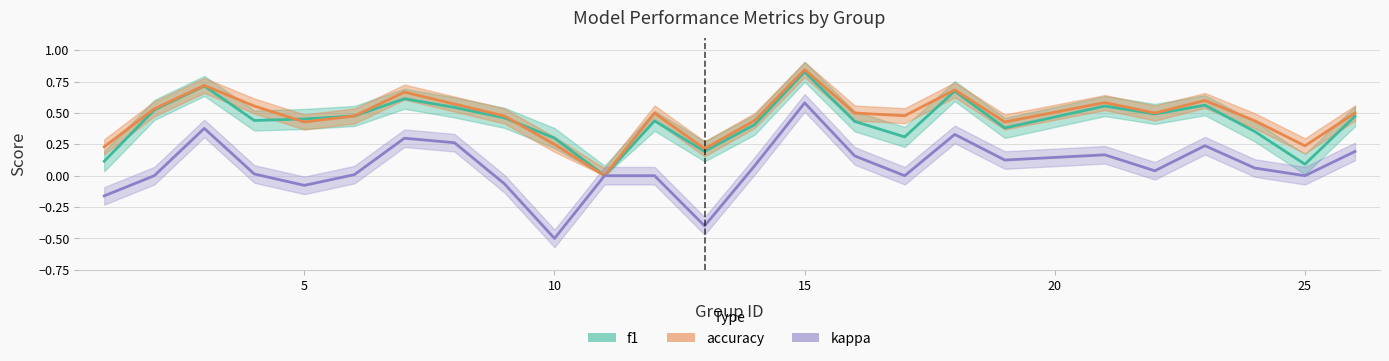

At which category is the sum across all series the highest?

15